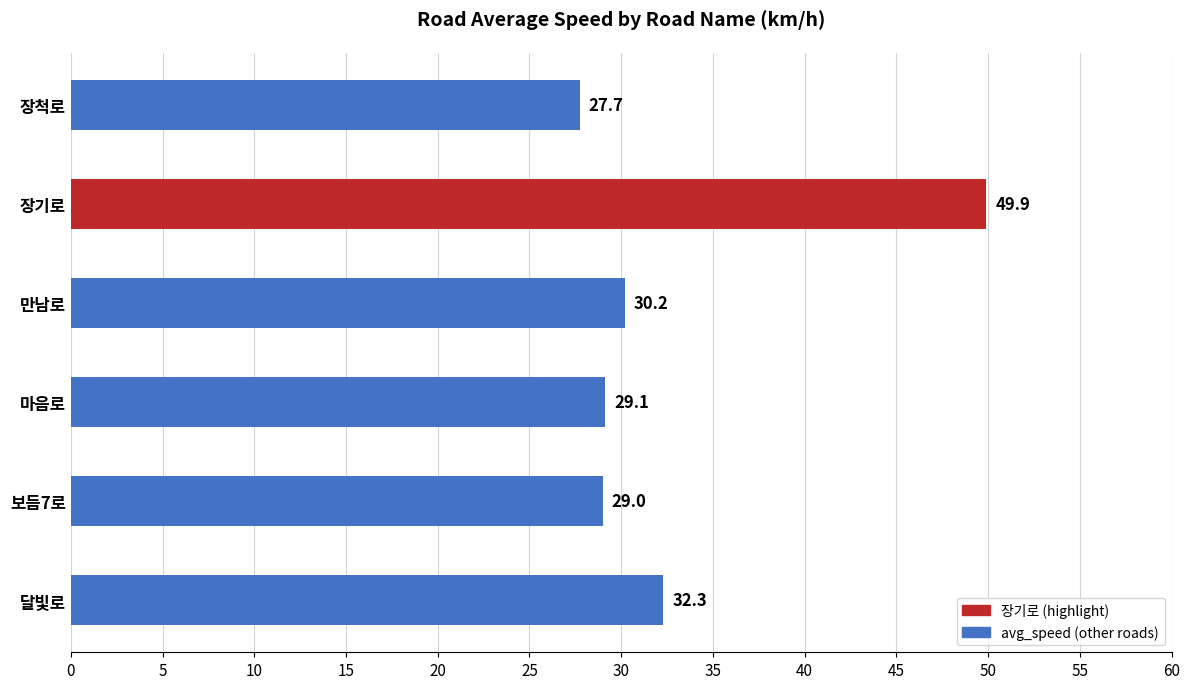

Approximately how many times larger is the value at 장척로 compared to 만남로?

0.9